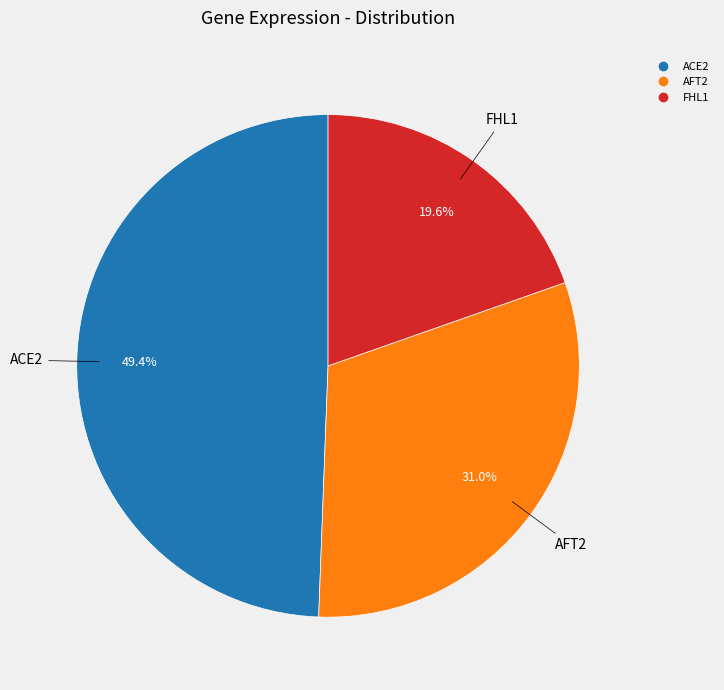

Does any single category account for the majority?

No